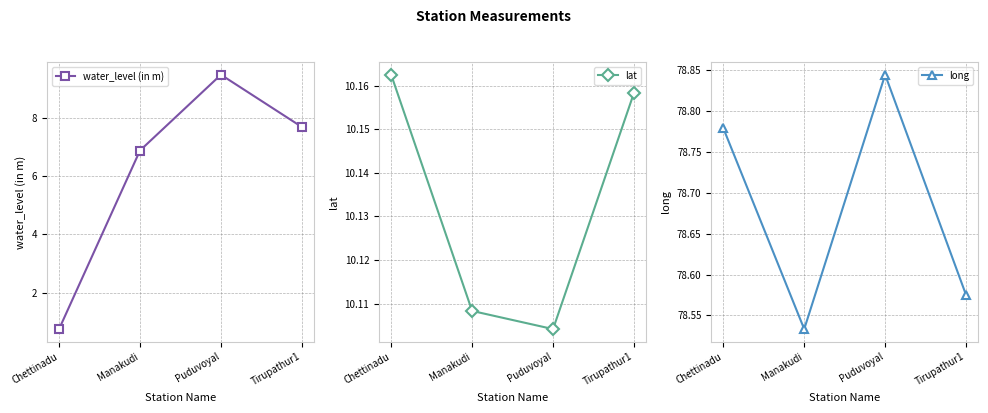

At which label does water_level (in m) first exceed 7?

Puduvoyal